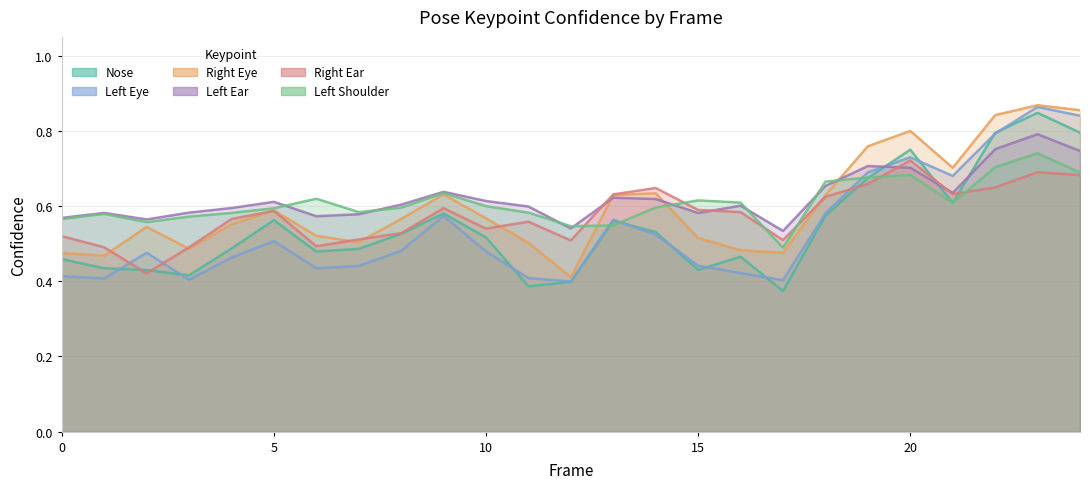

What is the approximate value of a_left_eye_confidence at 5?

0.5